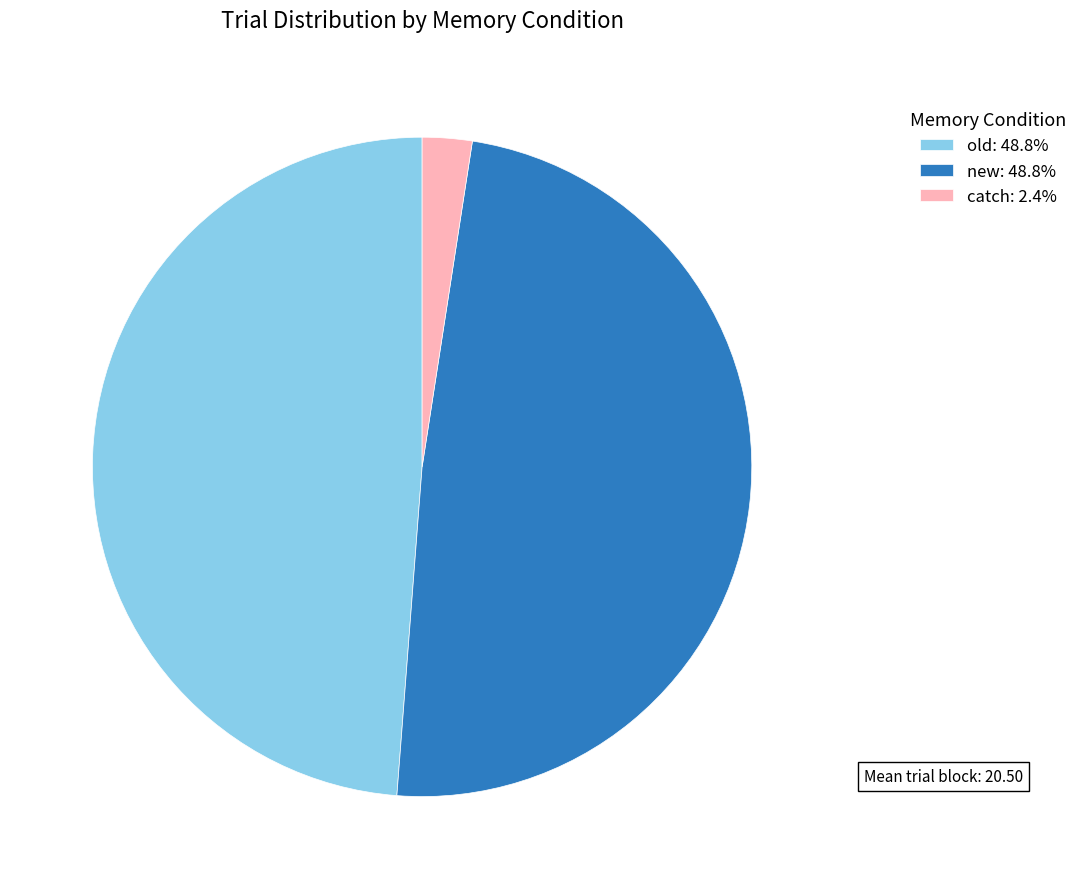

Does old account for over 50% of the chart?

No